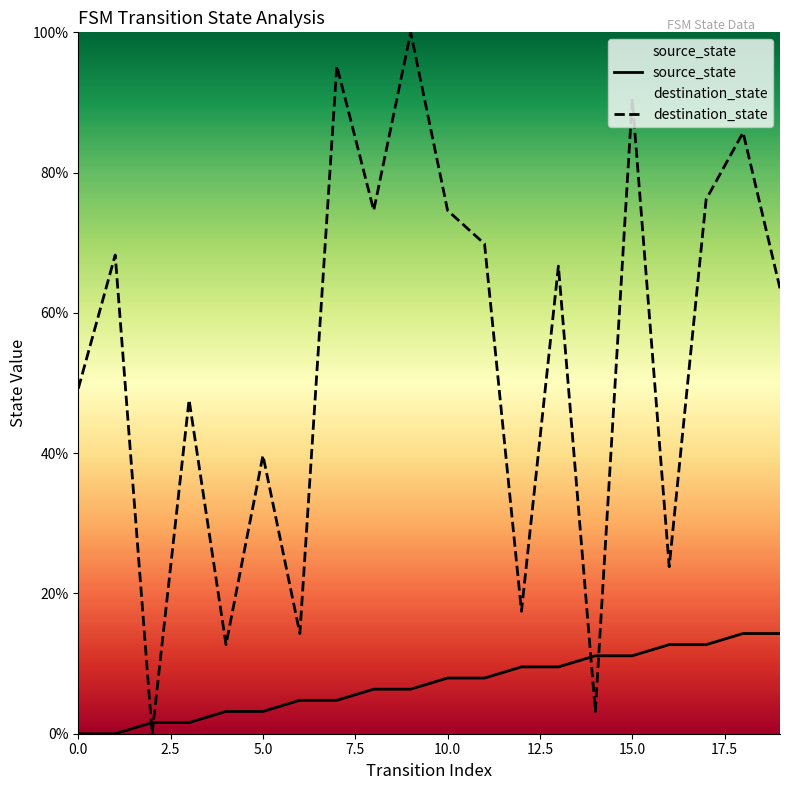

Rank the series by their average value, from highest to lowest.

destination_state, source_state